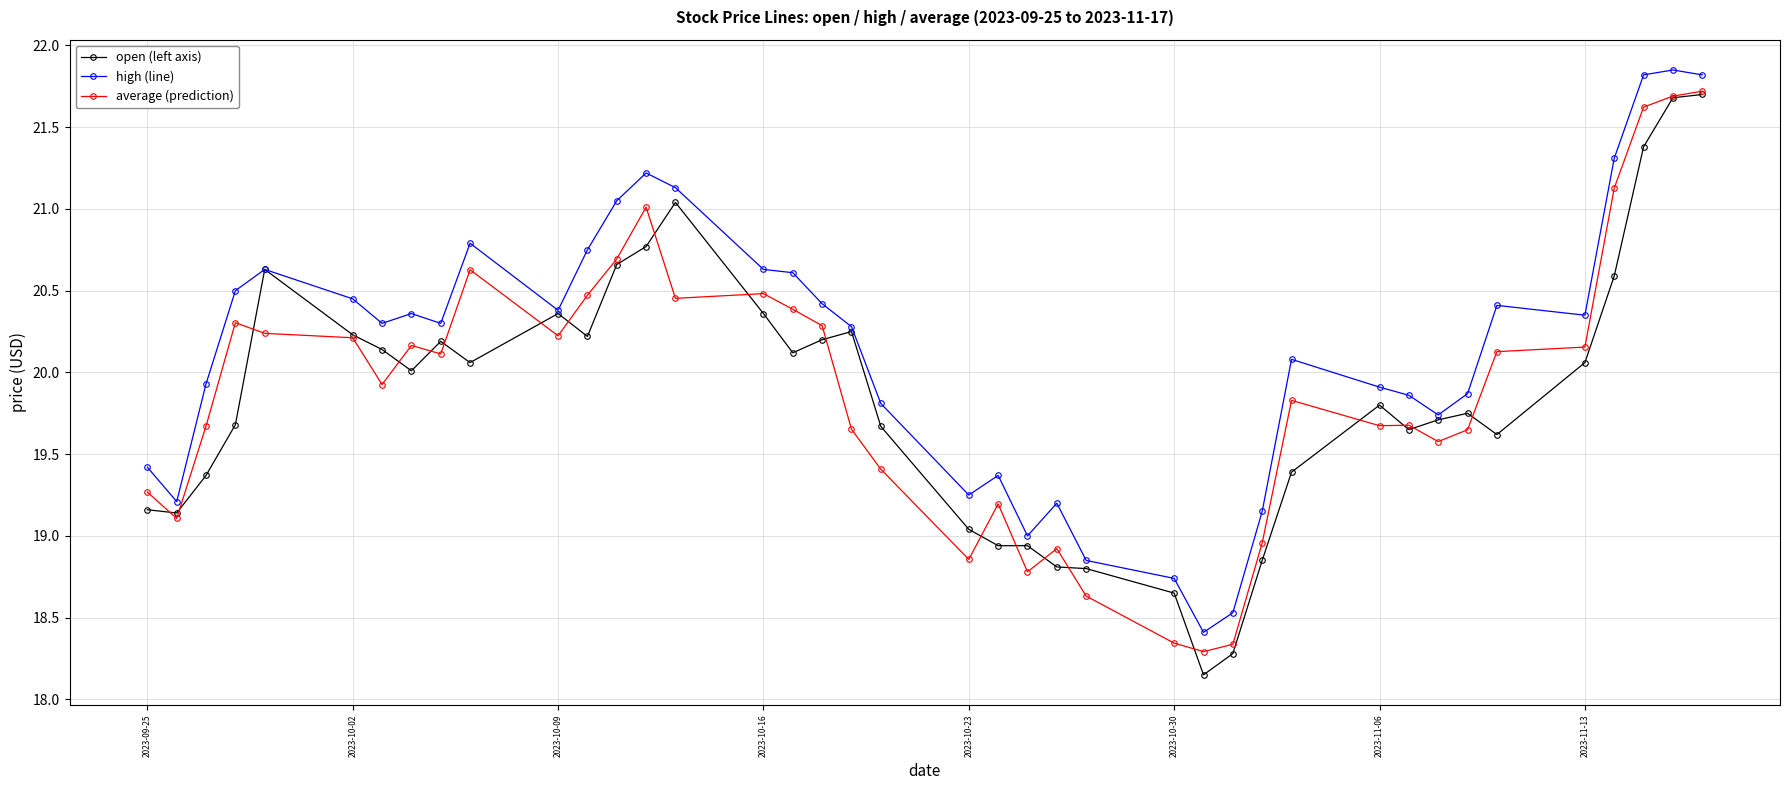

At how many categories does at least one series exceed 18?

40